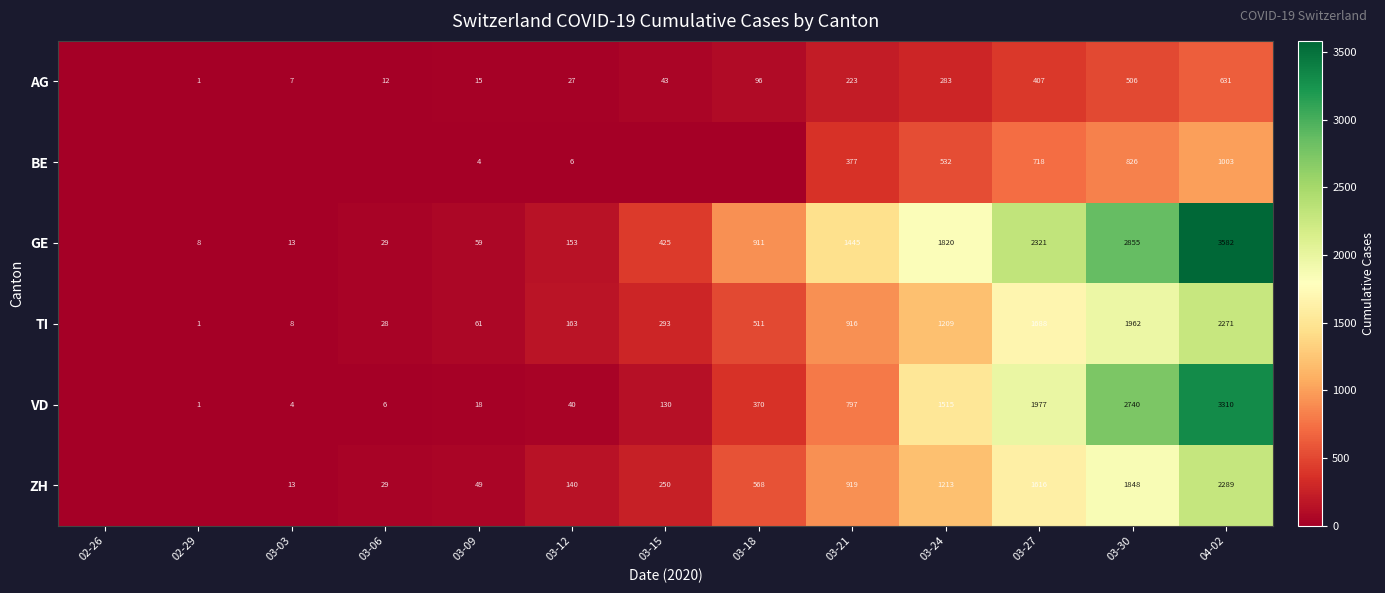

Rank the series at 03-09 from highest to lowest value.

TI, GE, ZH, VD, AG, BE